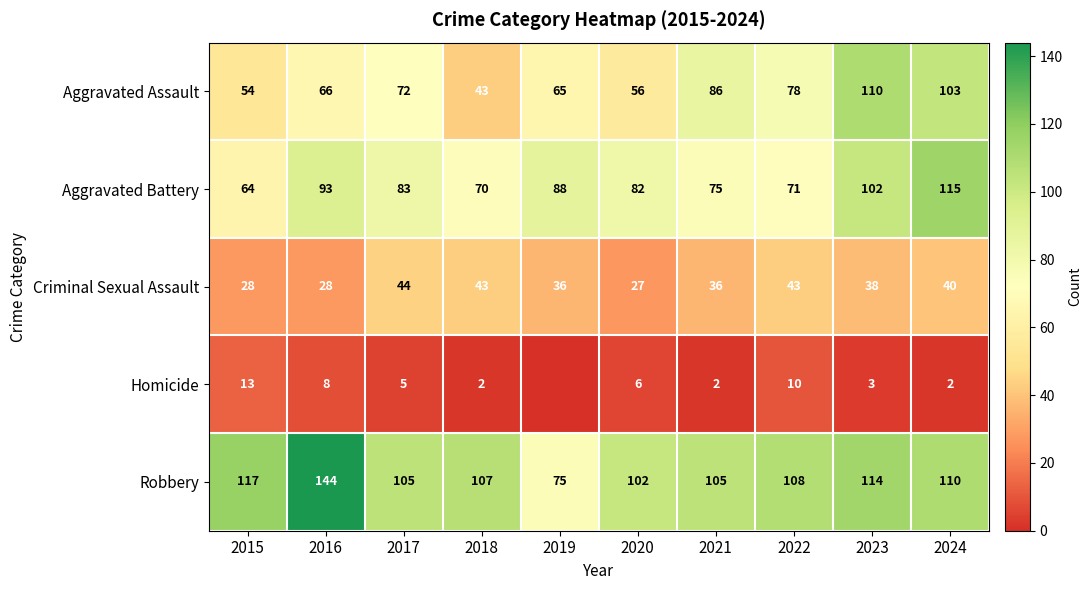

How many series are shown in this chart?

5